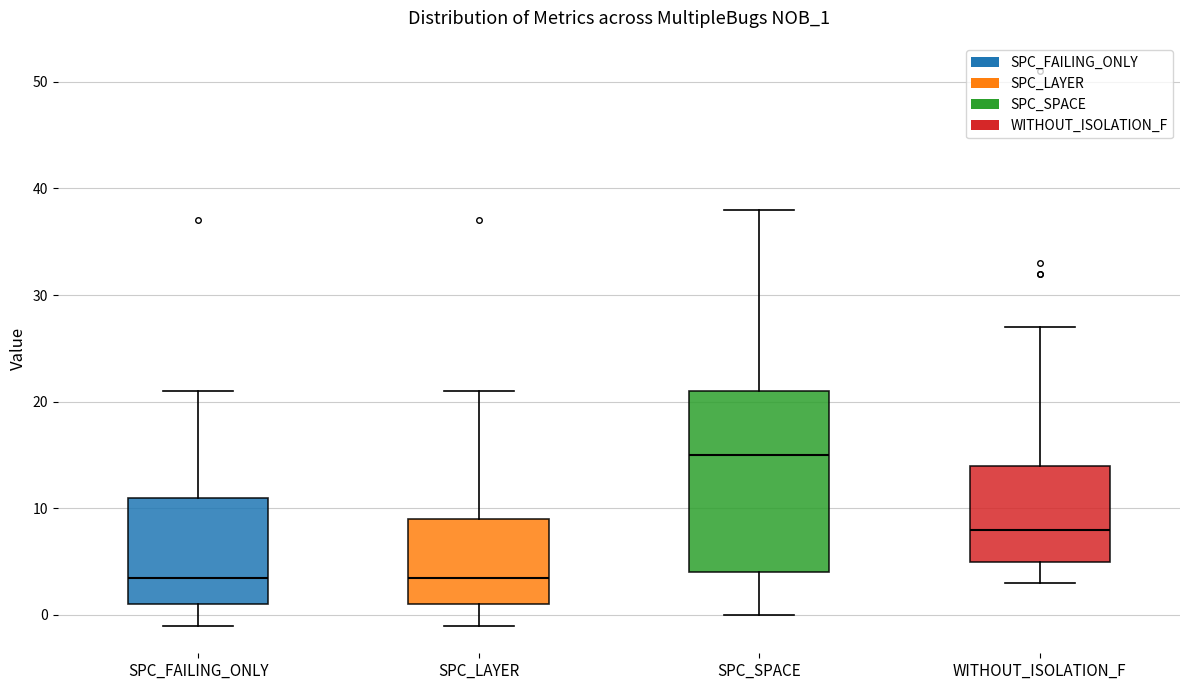

Reading left to right, transcribe this box plot: for each box, give where its median line is, the range the box spans, and where its two whiskers end, as read against the y-axis. The values are not printed on the chart, so give them approximately, as read against the axis.

SPC_FAILING_ONLY: median 4, box 1 to 11, whiskers -1 to 21
SPC_LAYER: median 4, box 1 to 9, whiskers -1 to 21
SPC_SPACE: median 15, box 4 to 21, whiskers 0 to 38
WITHOUT_ISOLATION_F: median 8, box 5 to 14, whiskers 3 to 27